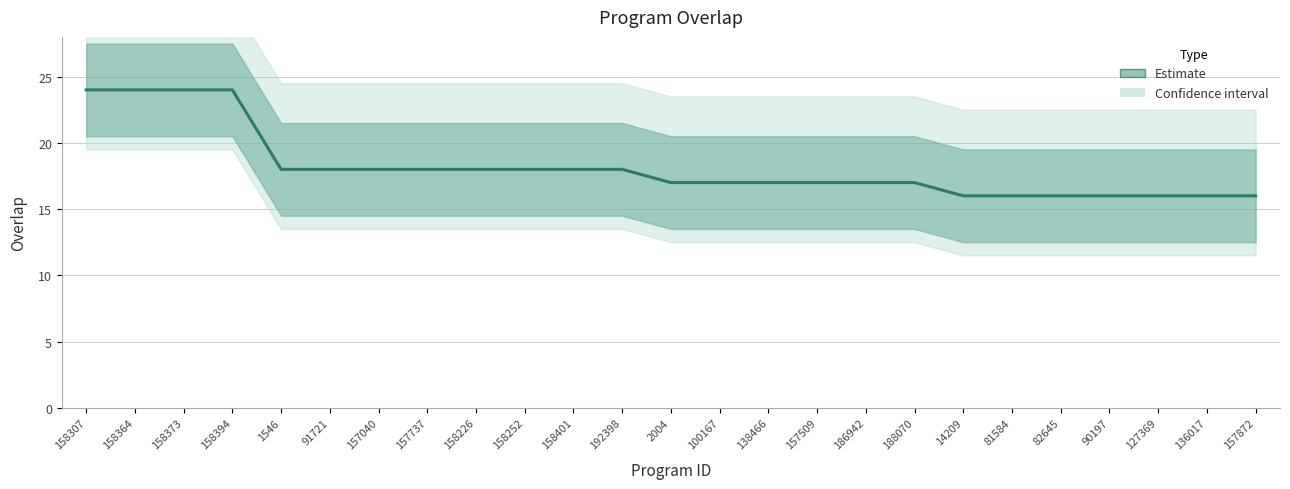

What is the sum of all values?

454